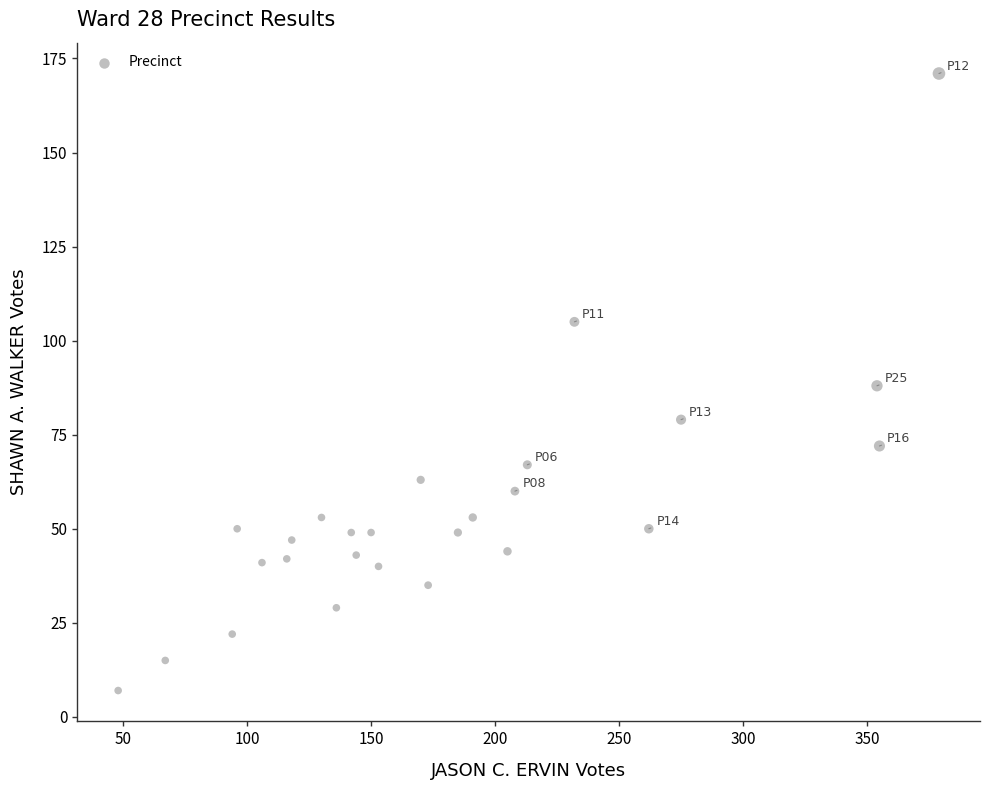

What is the range of X values (max minus min)?

331